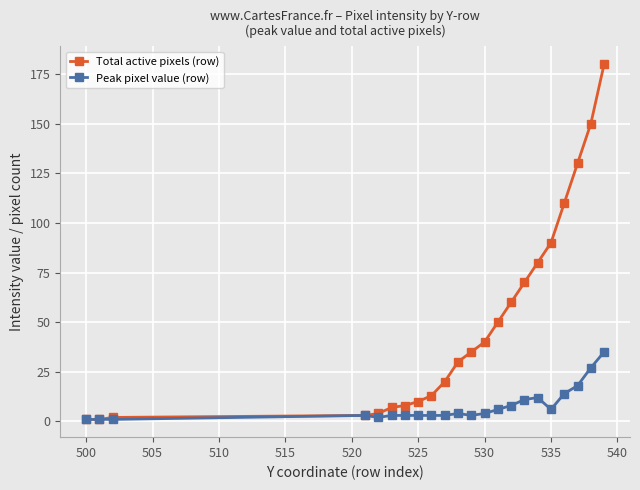

List the series in order of their peak value, lowest first.

Peak pixel value (row), Total active pixels (row)